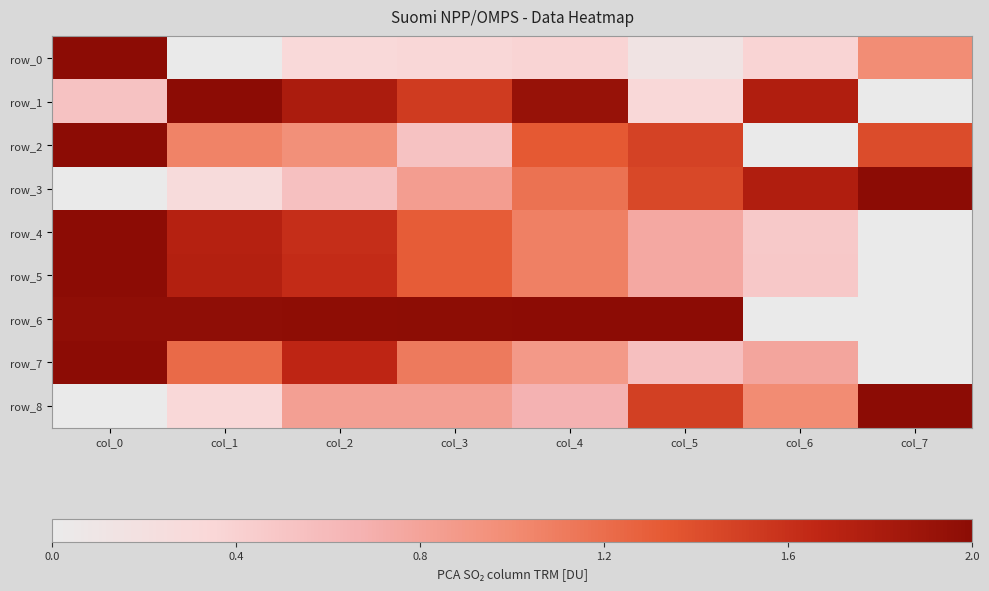

Rank the categories by row_5 value from lowest to highest.

col_7, col_6, col_5, col_4, col_3, col_2, col_1, col_0